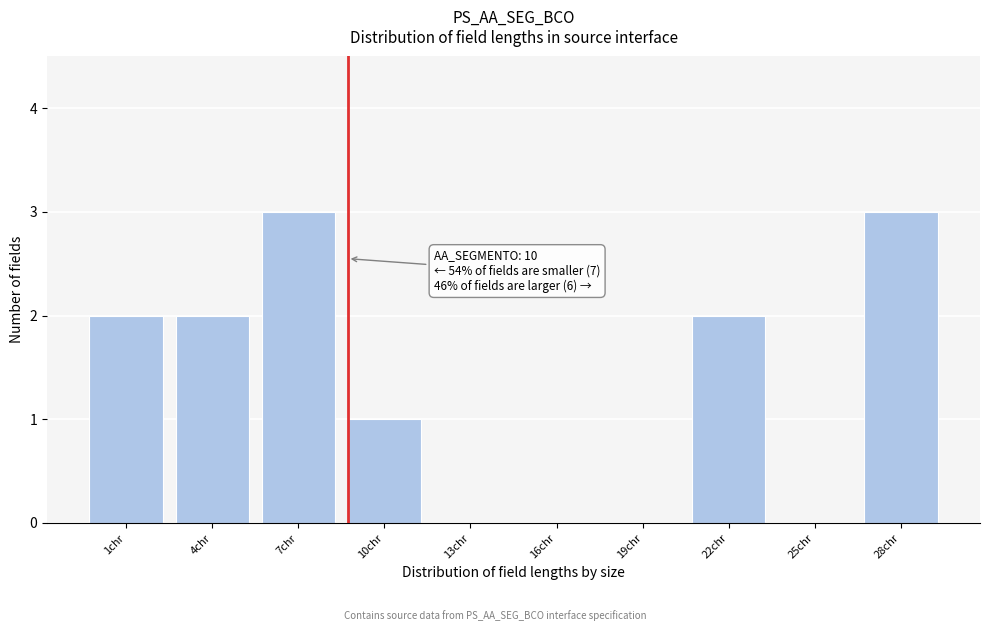

Reading left to right, list all the values displayed in this chart.

1chr=2	4chr=2	7chr=3	10chr=1	13chr=0	16chr=0	19chr=0	22chr=2	25chr=0	28chr=3